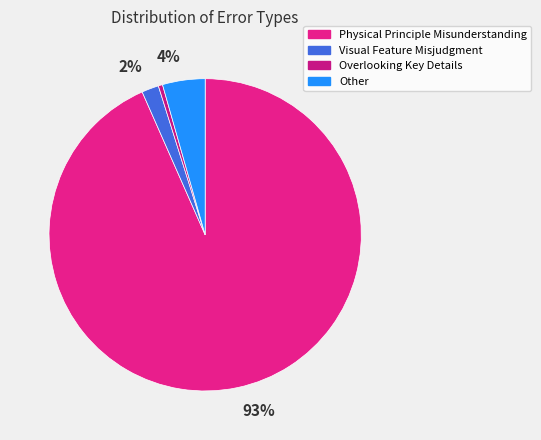

To the nearest percent, what percentage of the pie is Physical Principle Misunderstanding?

93%